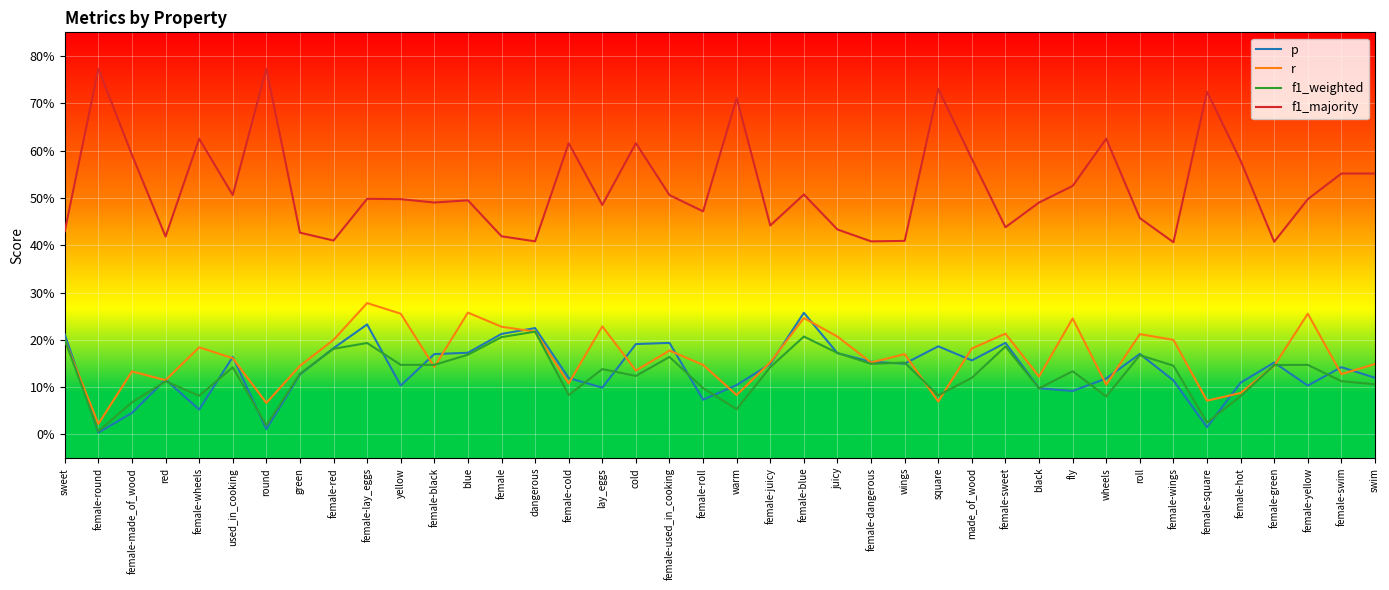

True or false: r has more than 1 interior local peaks.

True